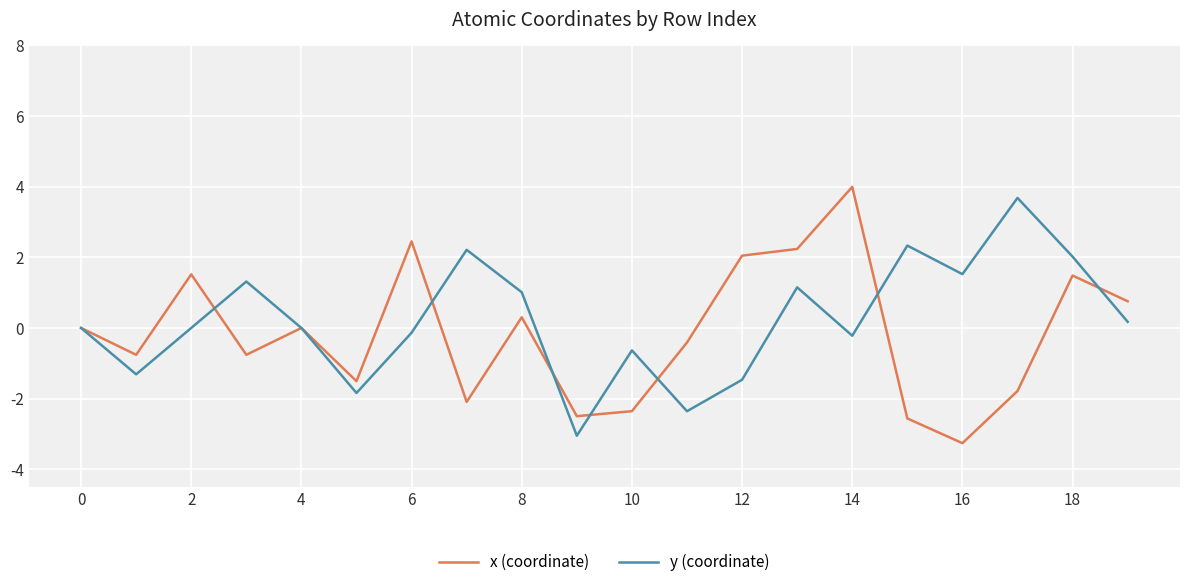

What are all the series names shown in the legend?

x (coordinate), y (coordinate)